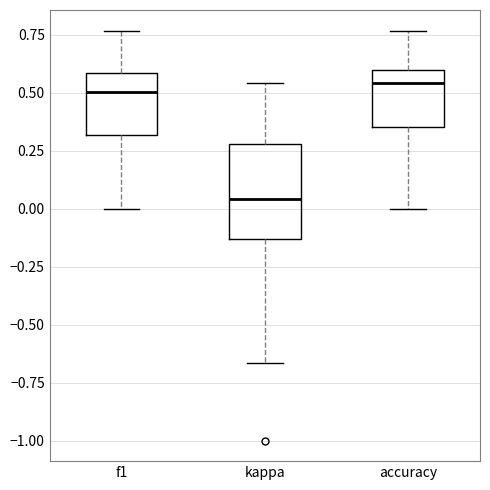

Reading left to right, transcribe this box plot: for each box, give where its median line is, the range the box spans, and where its two whiskers end, as read against the y-axis. The values are not printed on the chart, so give them approximately, as read against the axis.

f1: median 0.50, box 0.30 to 0.60, whiskers 0.00 to 0.75
kappa: median 0.05, box -0.15 to 0.30, whiskers -0.65 to 0.55
accuracy: median 0.55, box 0.35 to 0.60, whiskers 0.00 to 0.75